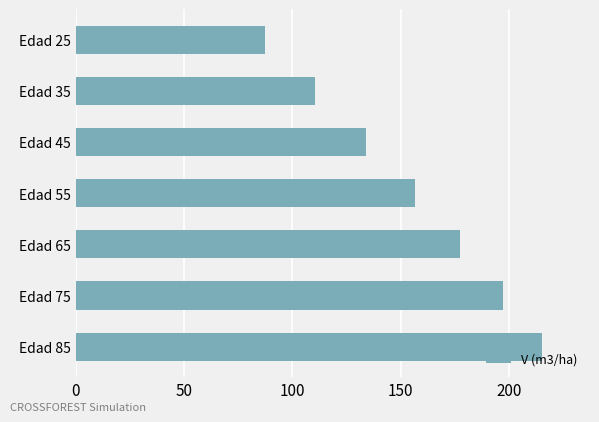

True or false: the data shows 215.4 at Edad 85.

True